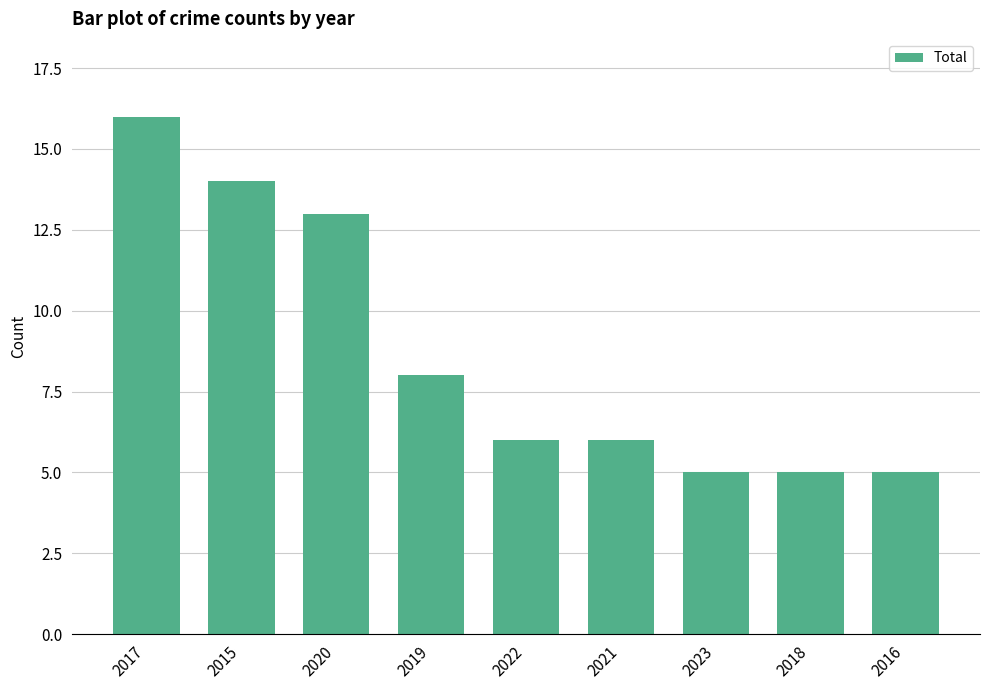

How many series are shown in this chart?

1